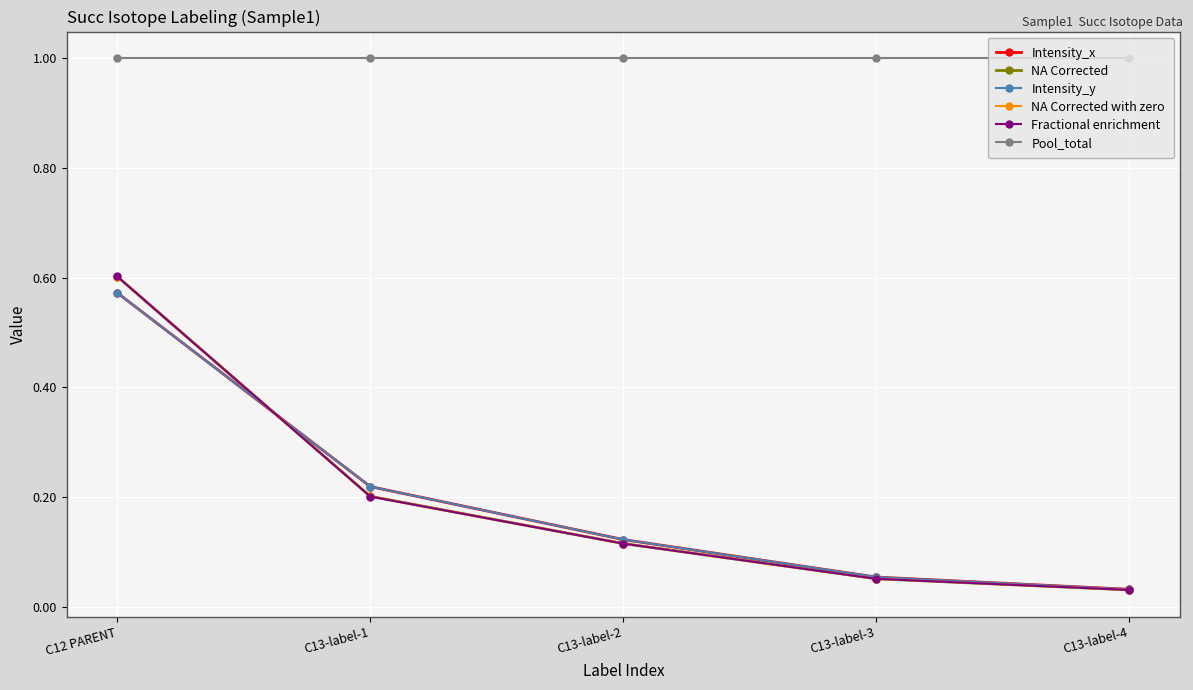

Reading left to right, extract all data points from this chart.

Intensity_x: 0.6	0.2	0.1	0.1	0.0
NA Corrected: 0.6	0.2	0.1	0.1	0.0
Intensity_y: 0.6	0.2	0.1	0.1	0.0
NA Corrected with zero: 0.6	0.2	0.1	0.1	0.0
Fractional enrichment: 0.6	0.2	0.1	0.1	0.0
Pool_total: 1.0	1.0	1.0	1.0	1.0